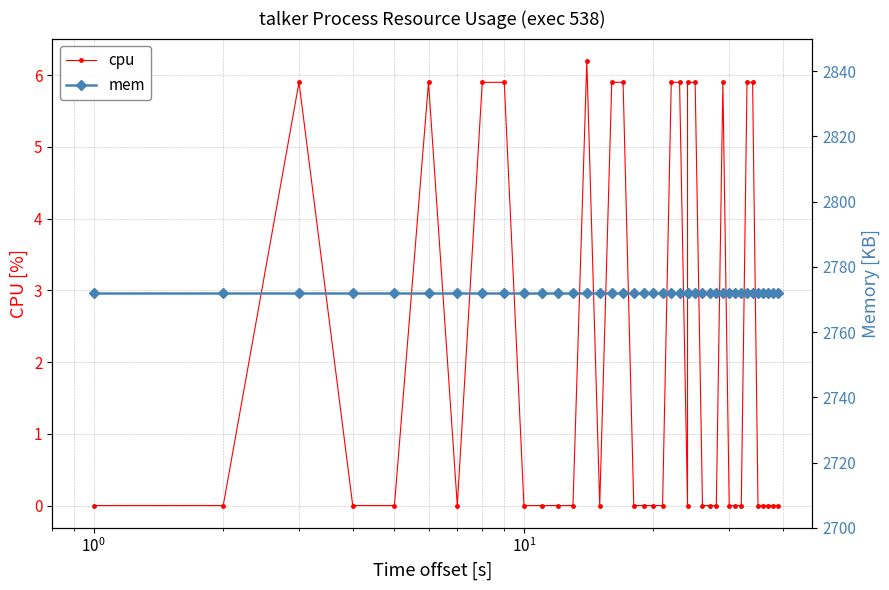

The value of cpu at 35 is 0.0. True or false?

True